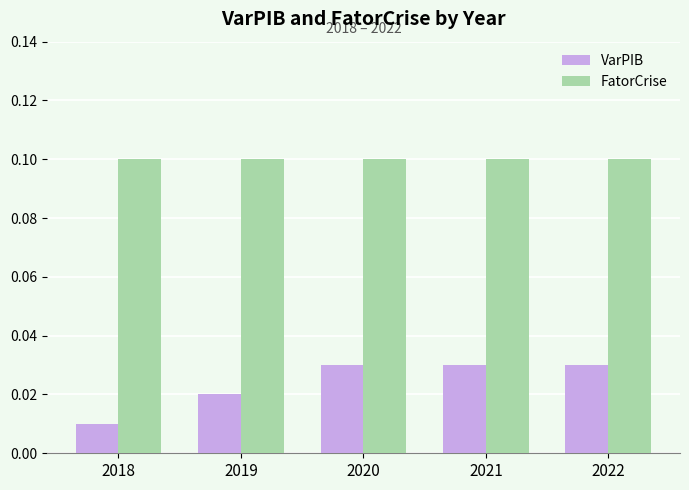

Count the VarPIB values in the range 0 to 1.

5